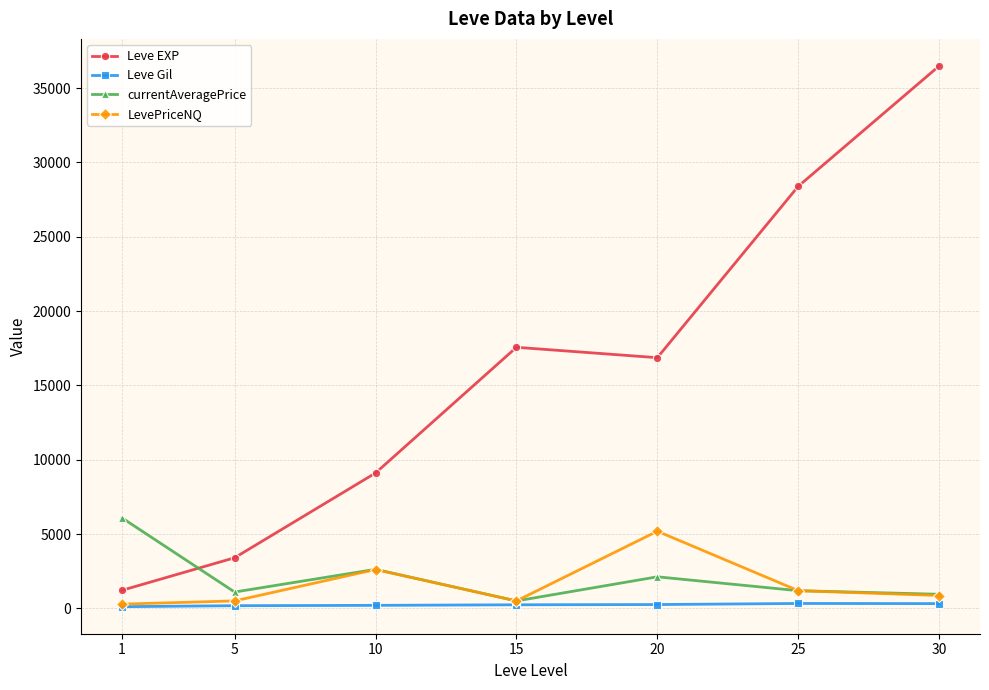

How many data points in Leve Gil are less than 241?

3